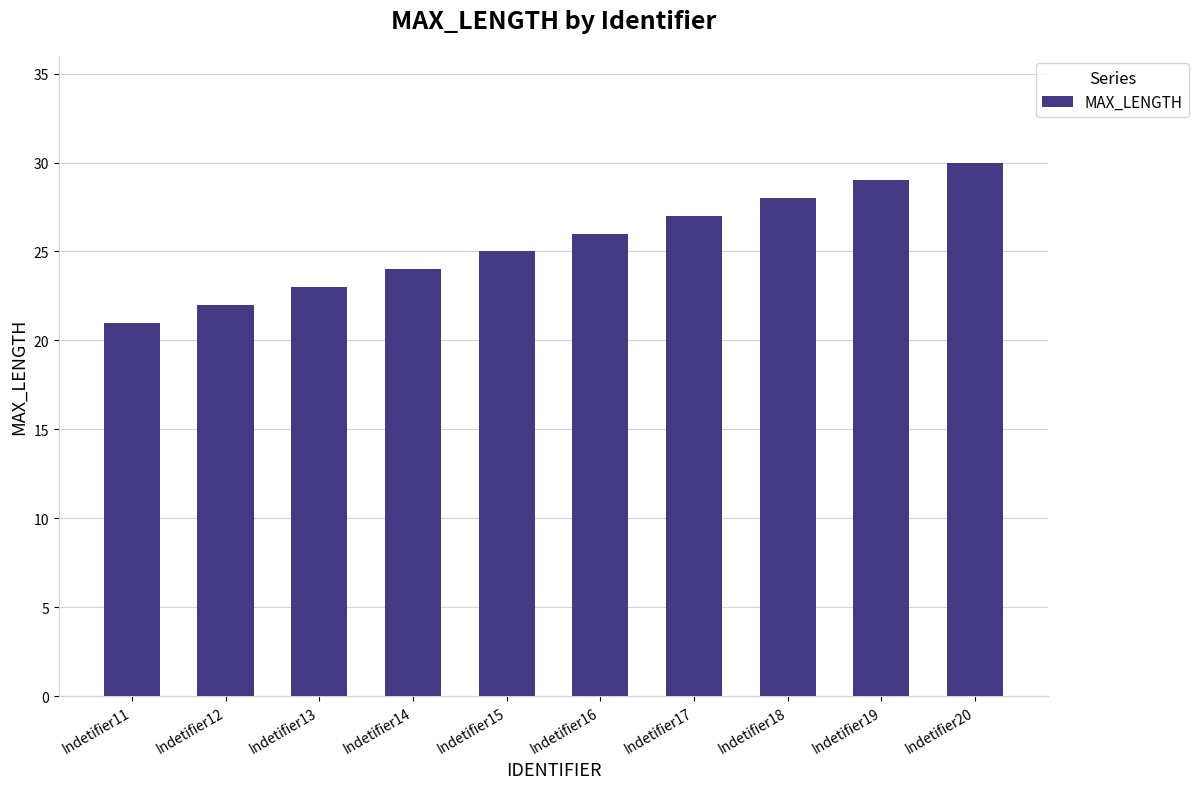

Read the value at Indetifier12.

22